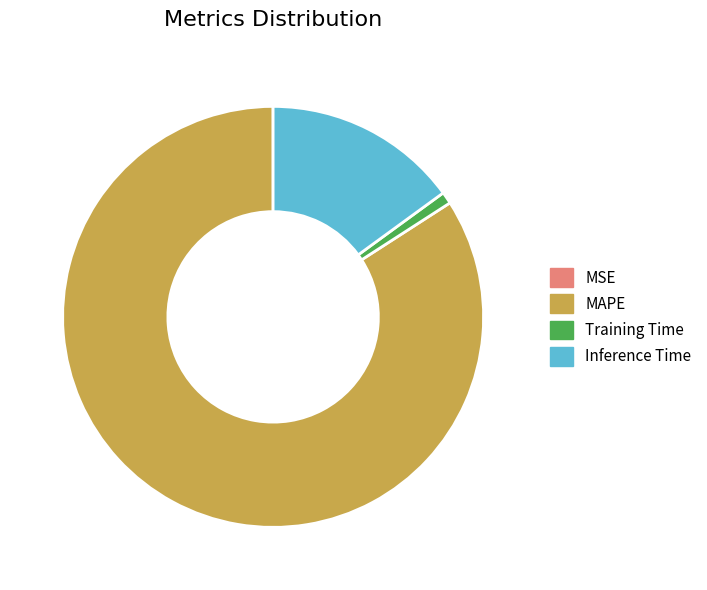

Between Inference Time and Training Time, which is larger?

Inference Time